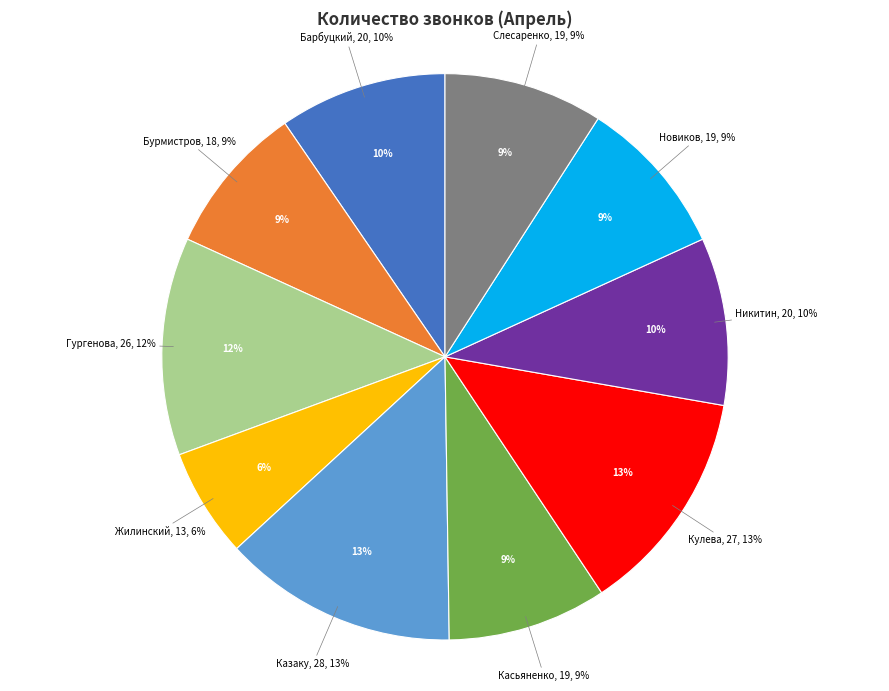

The Бурмистров slice represents 9% of the pie. True or false?

True